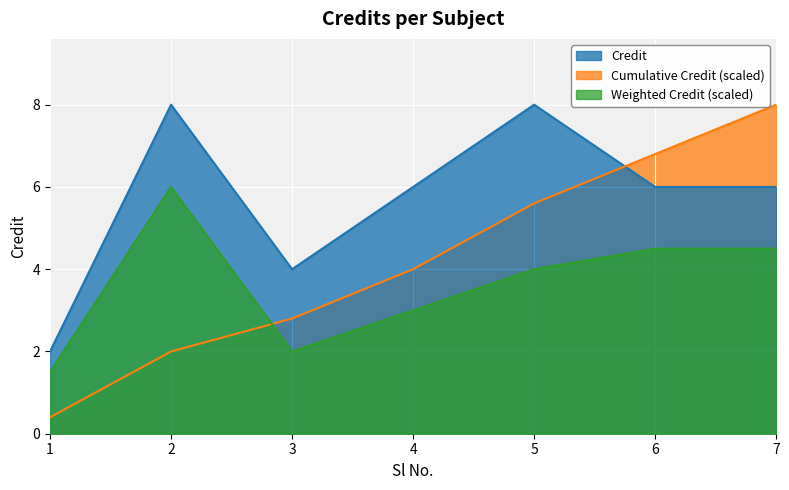

What is the change in value from 4 to 5?

+2